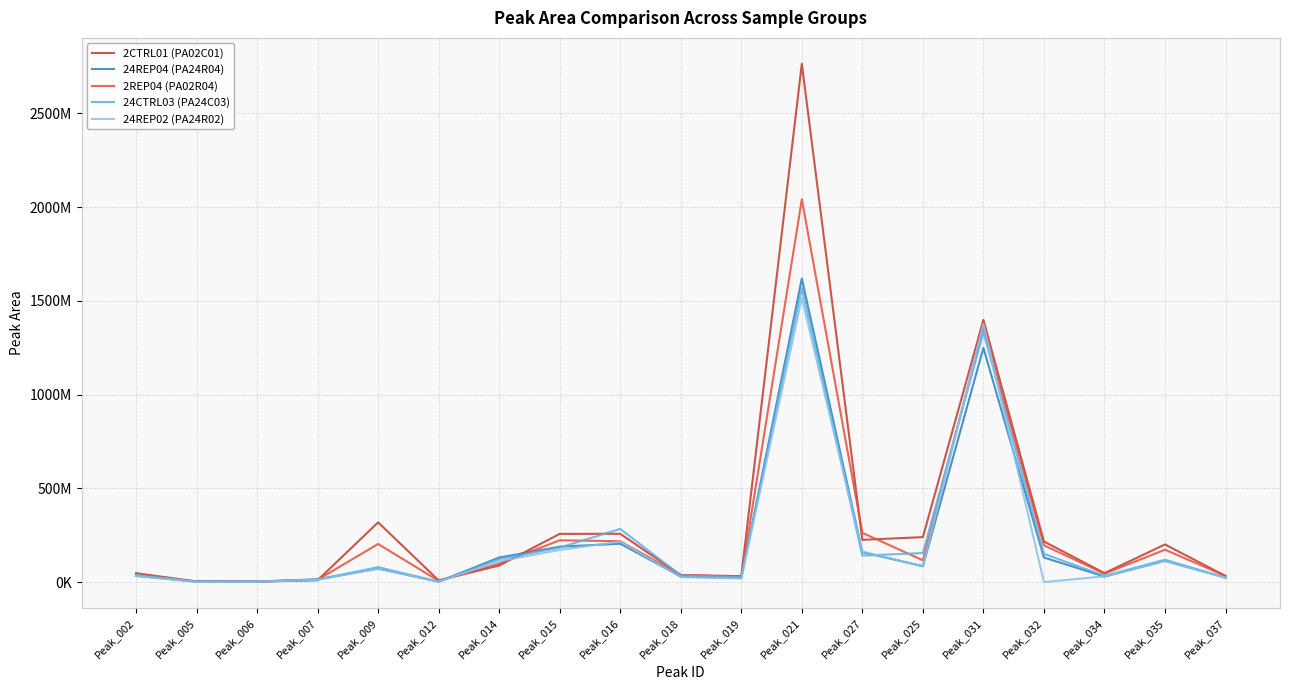

What is the value of the 24CTRL03 (PA24C03) point at the 19th from the left?

23501276